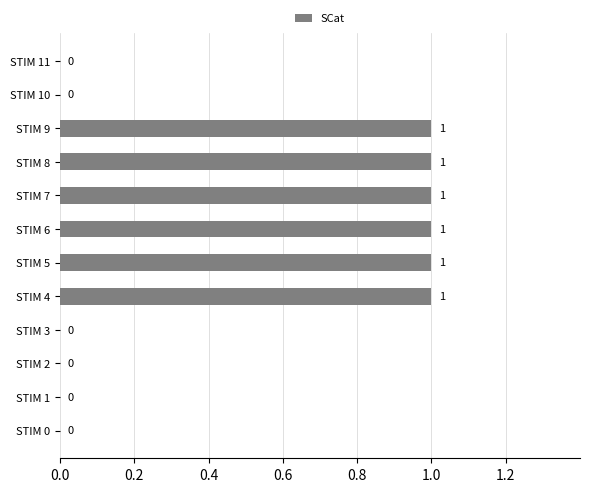

What is the sum of all values?

6